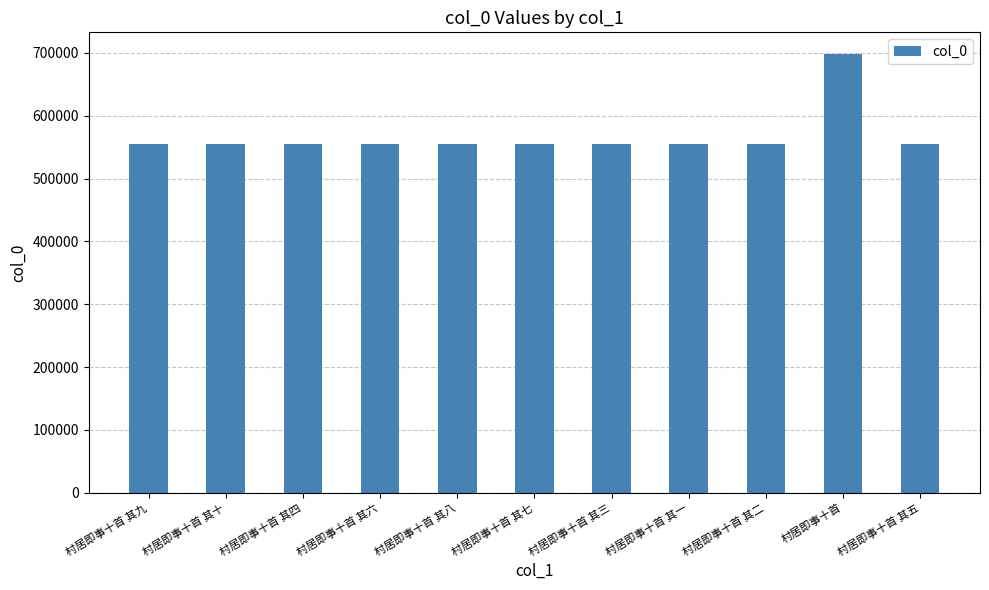

What is the difference between the values at 村居即事十首 and 村居即事十首 其五?

143287